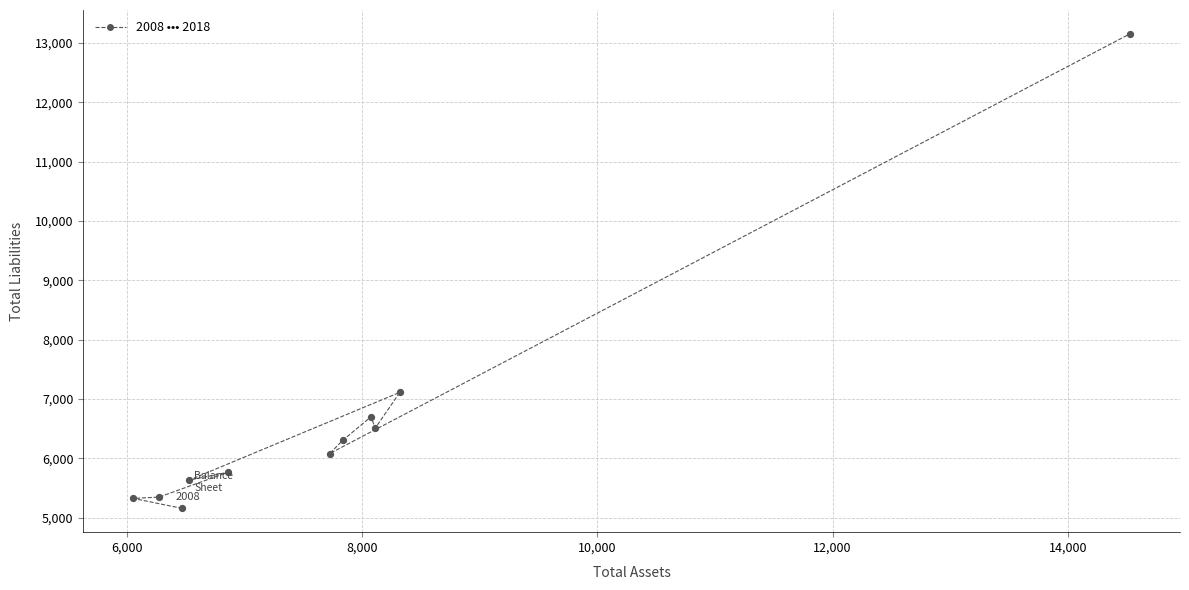

What Y value in the scatter plot is closest to 9156?

7113